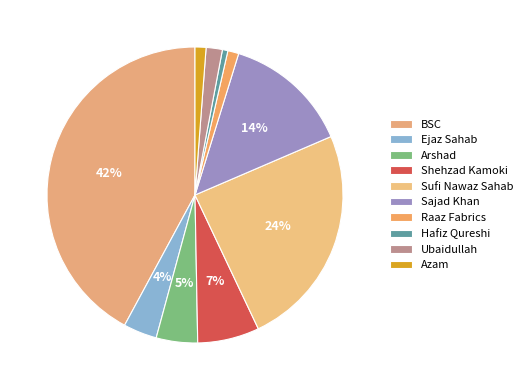

What percentage is NOT represented by Sajad Khan?

86.2%